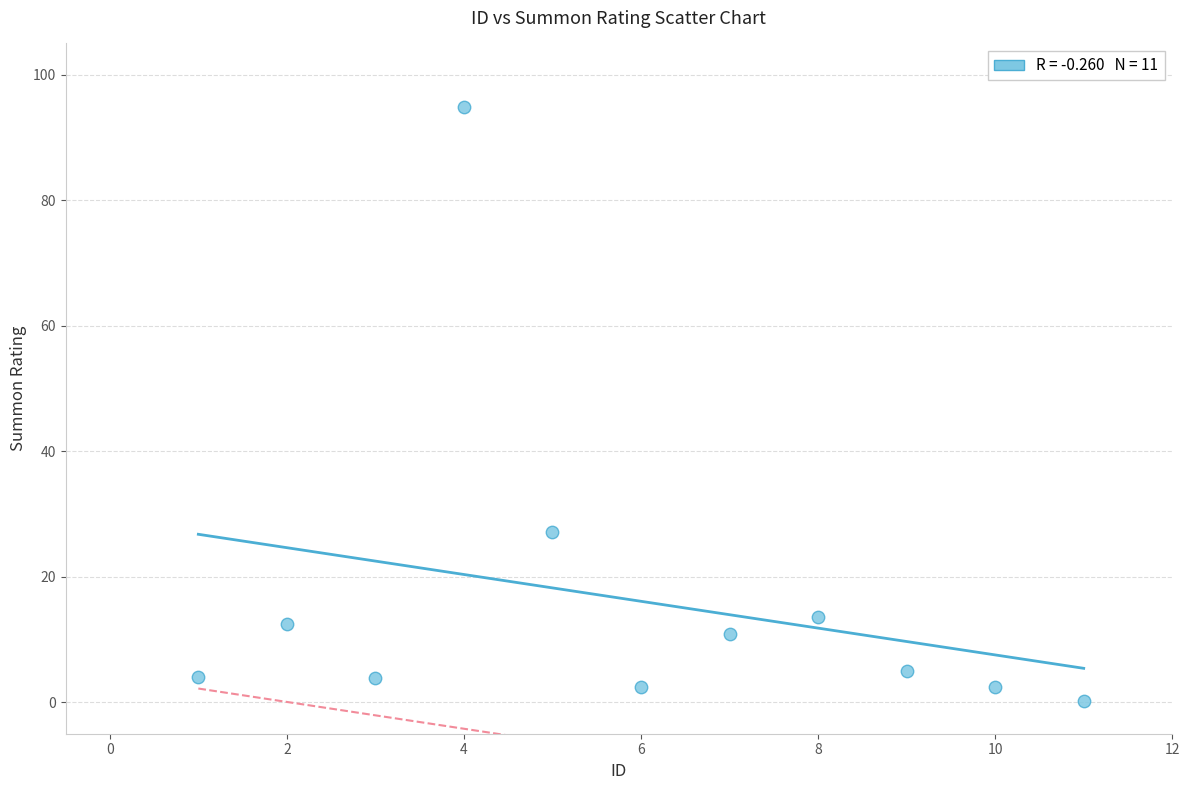

What Y value in the scatter plot is closest to 47?

27.1